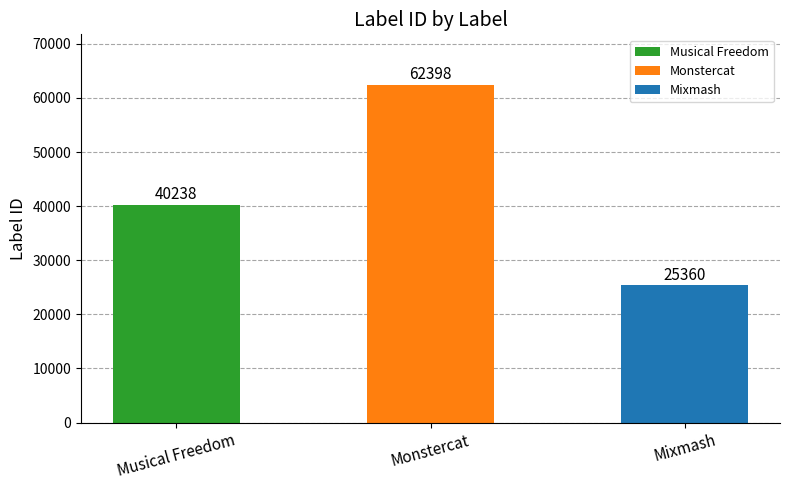

Which category has the lowest value across all series?

Mixmash